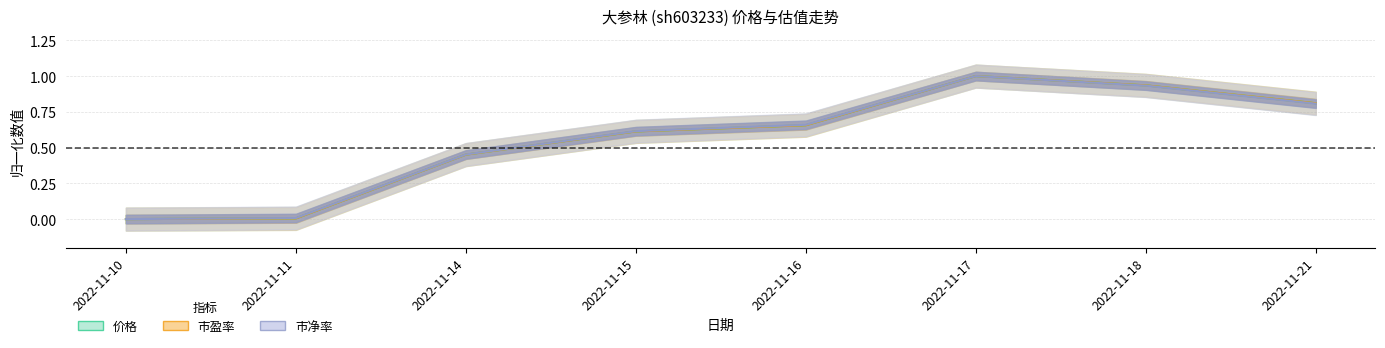

True or false: 价格 and 市净率 intersect in this chart.

False